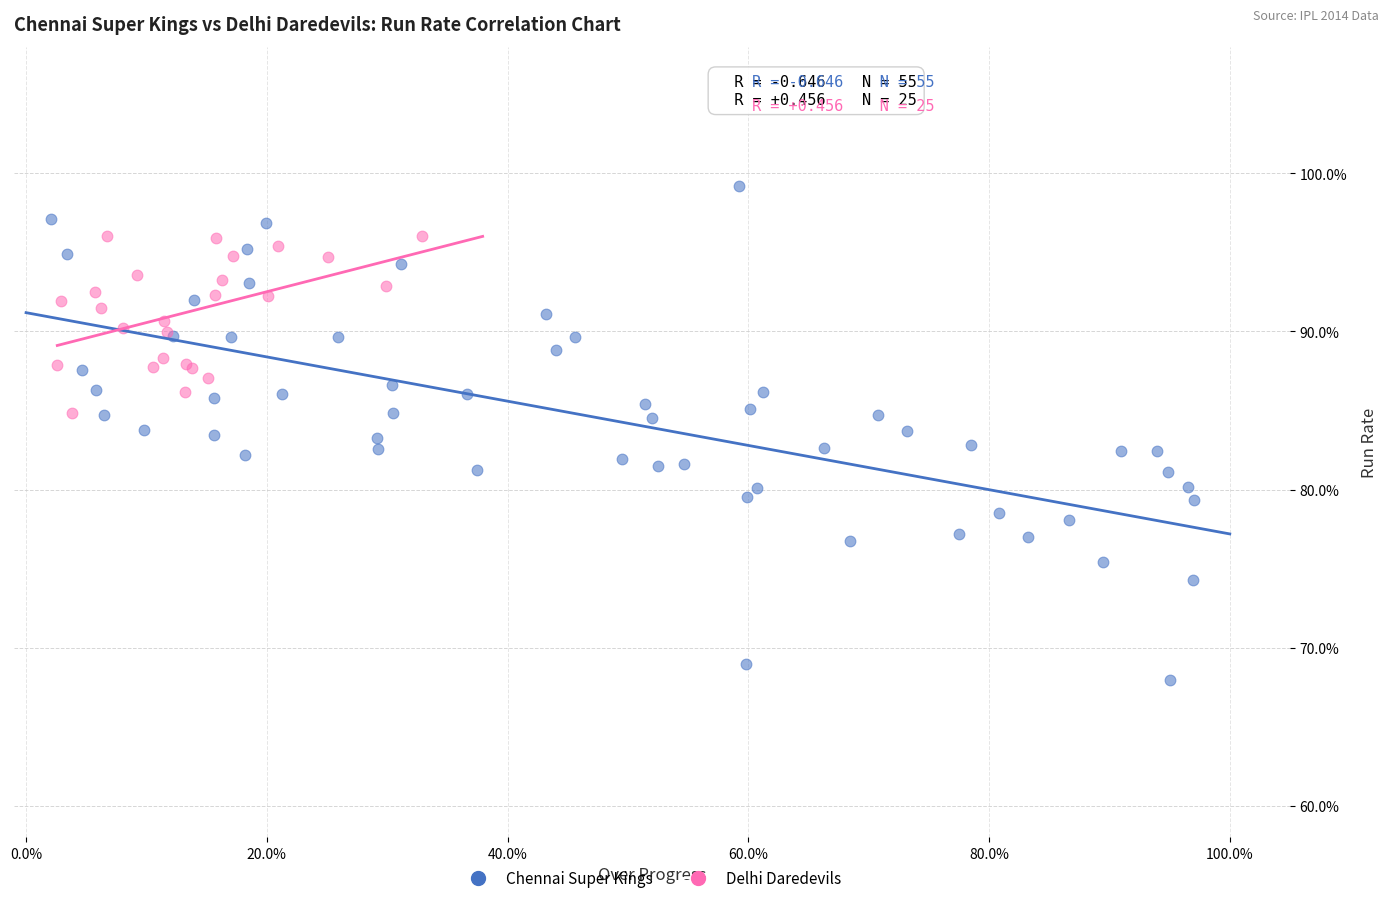

What are all the series names shown in the legend?

Chennai Super Kings, Delhi Daredevils